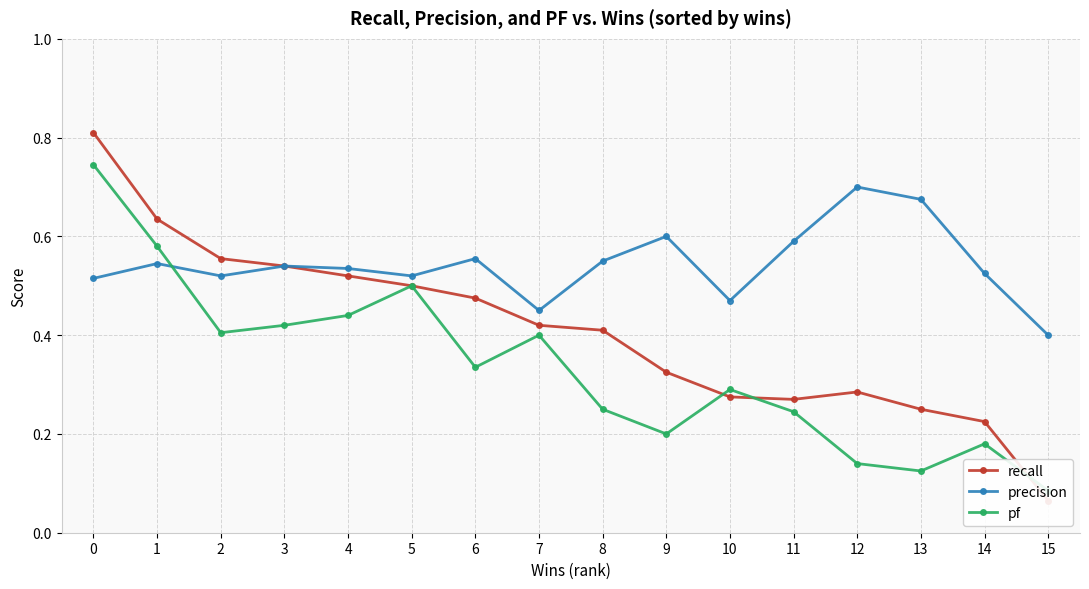

True or false: recall has a value of 0.3 at 9.

True